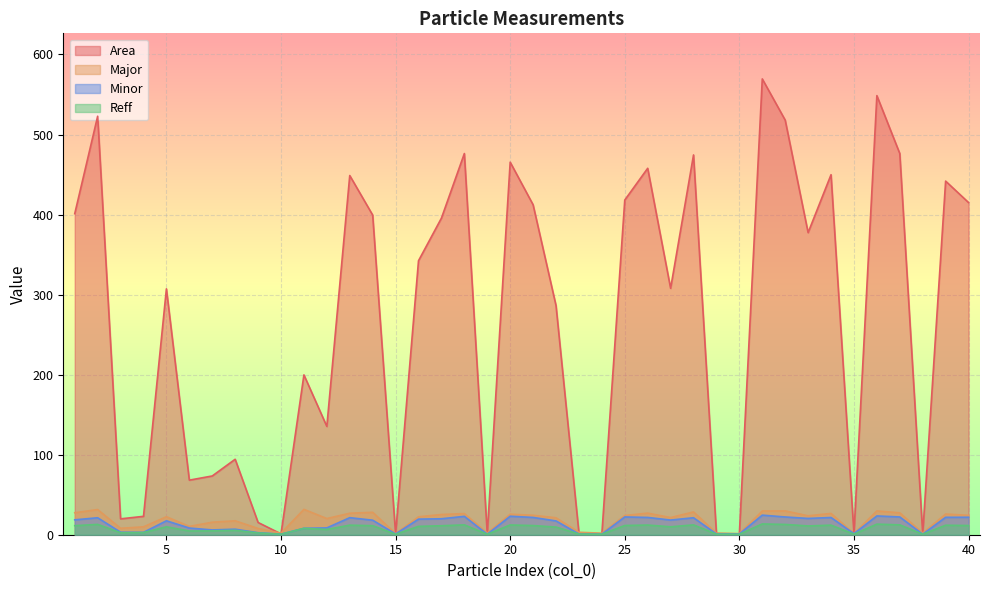

True or false: Minor and Area cross at least once.

False